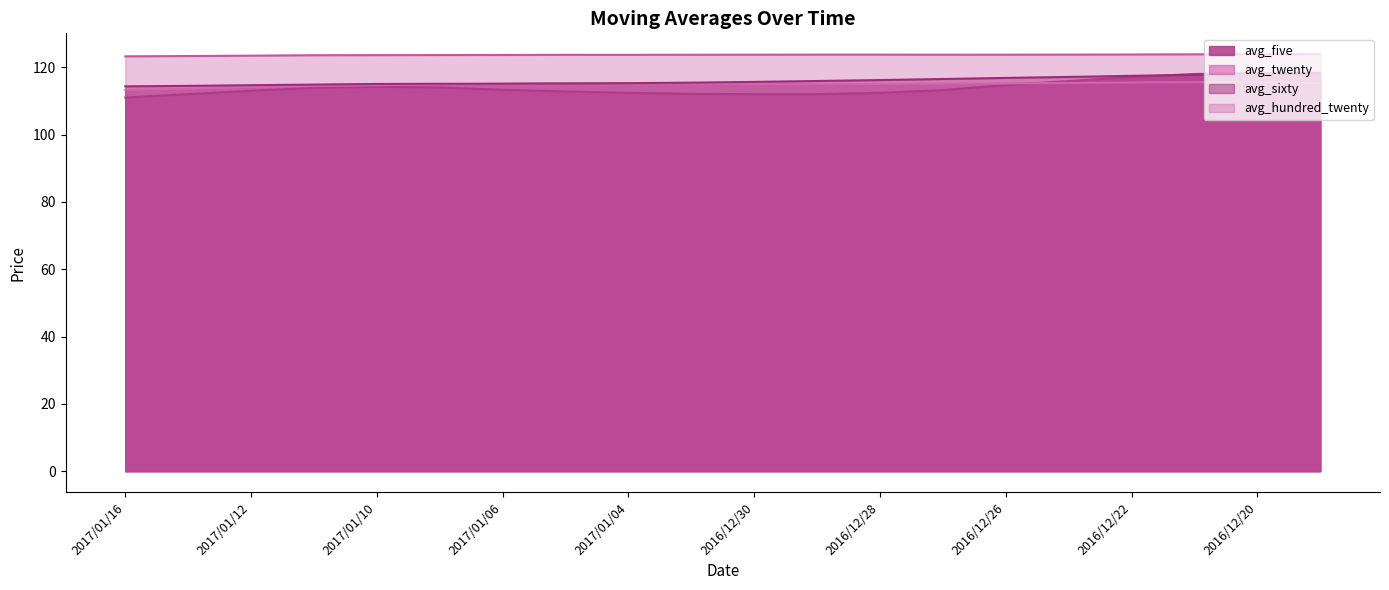

True or false: avg_hundred_twenty has more than 2 points higher than both neighbors.

False